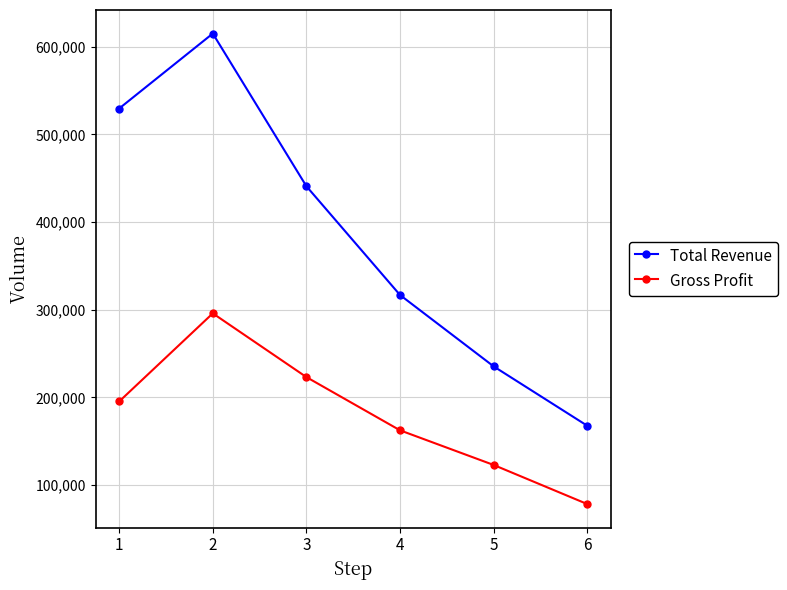

Reading left to right, what are all the values shown in this chart?

Total Revenue: 1=529500	2=615000	3=440800	4=316800	5=235400	6=167700
Gross Profit: 1=195400	2=295900	3=223200	4=162500	5=123000	6=78400